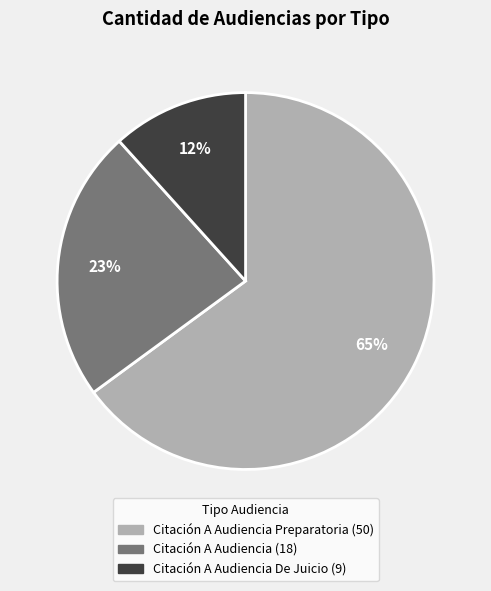

Is there any slice that represents more than half of the pie?

Yes